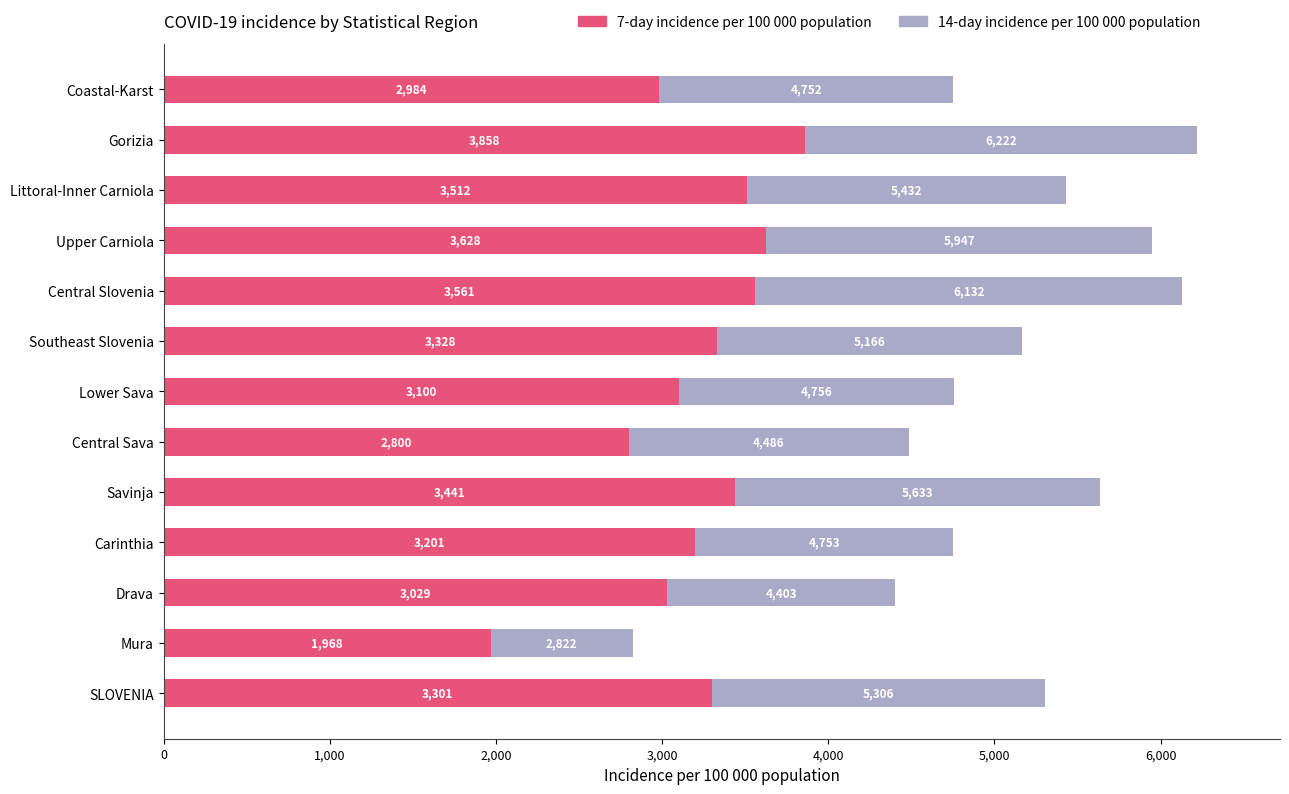

Is it true that 7-day incidence per 100 000 population equals 3301.3 at SLOVENIA?

True